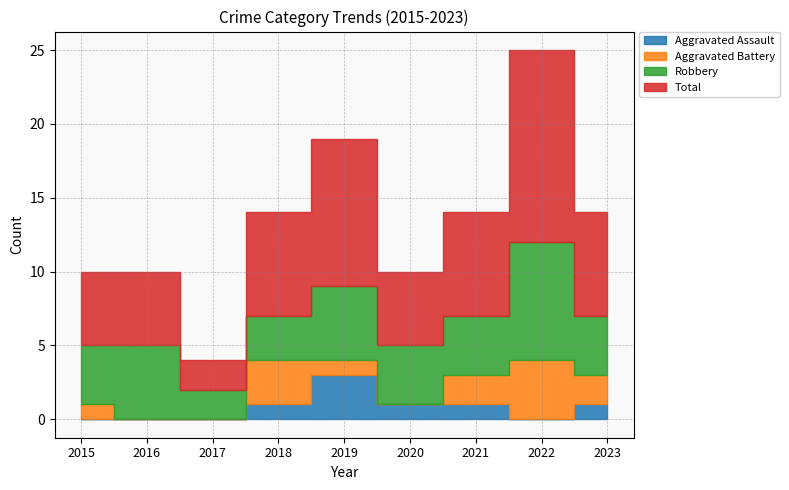

How many distinct data groups are displayed?

4